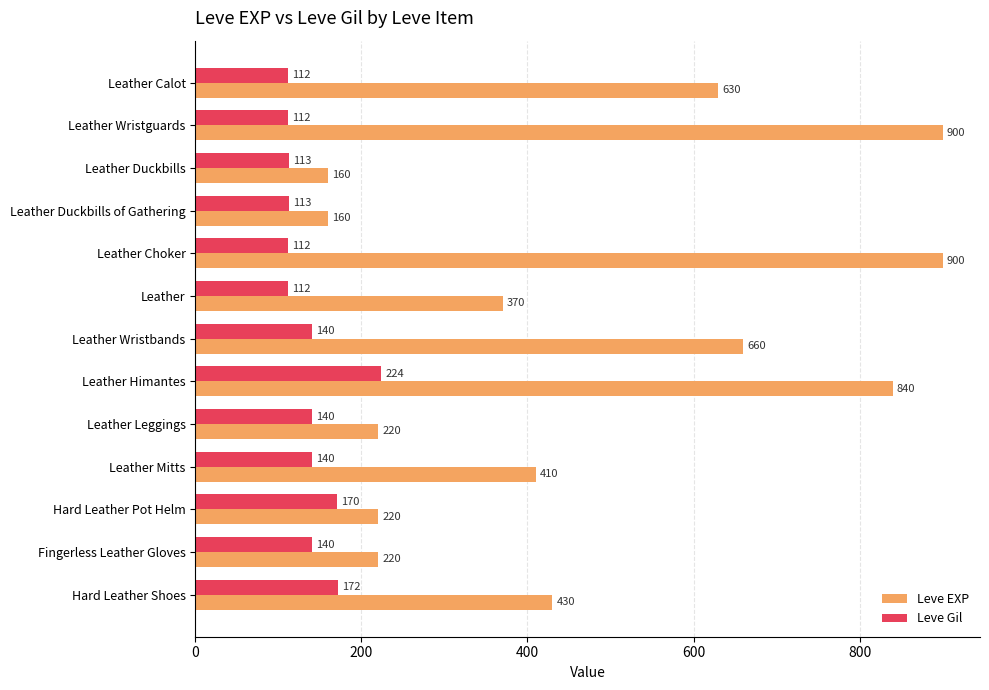

Rank the series by their average value, from highest to lowest.

Leve EXP, Leve Gil